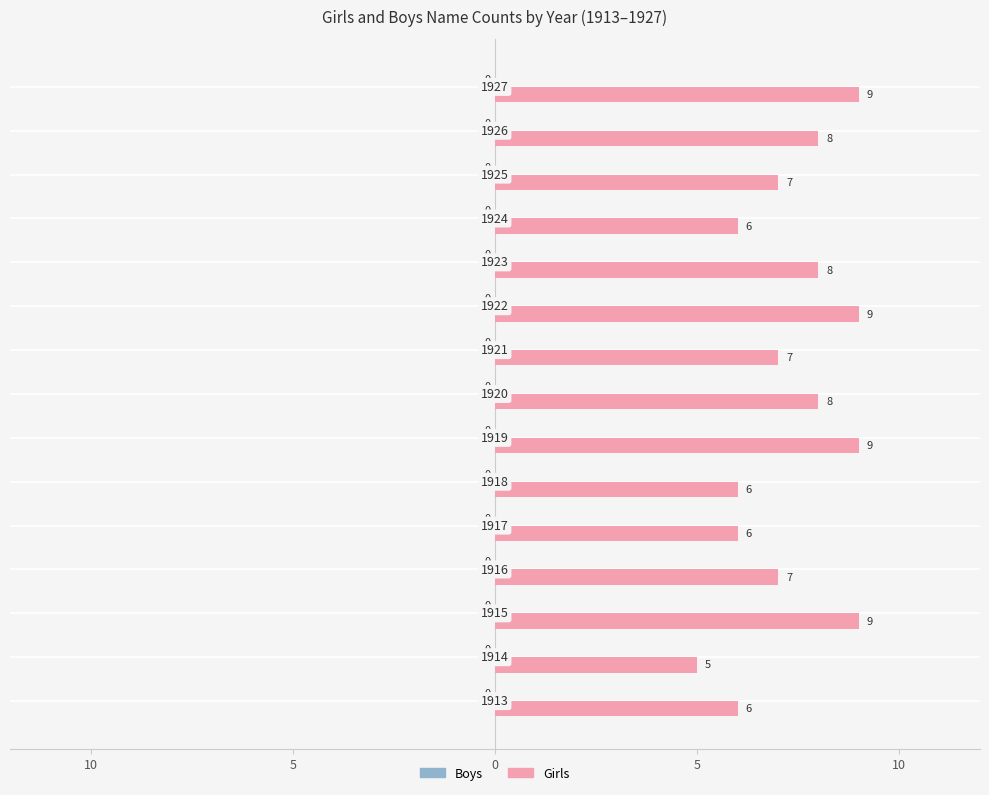

Does the chart contain any negative values?

No